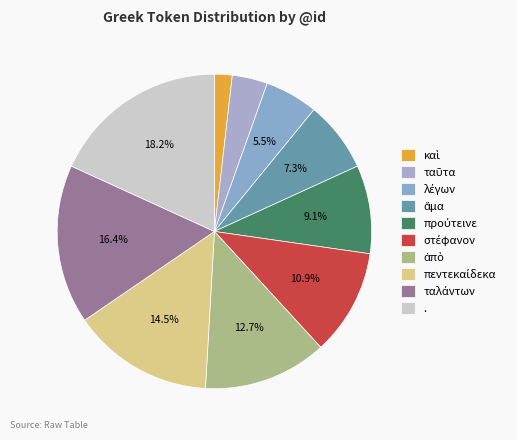

Count the number of slices in the pie.

10